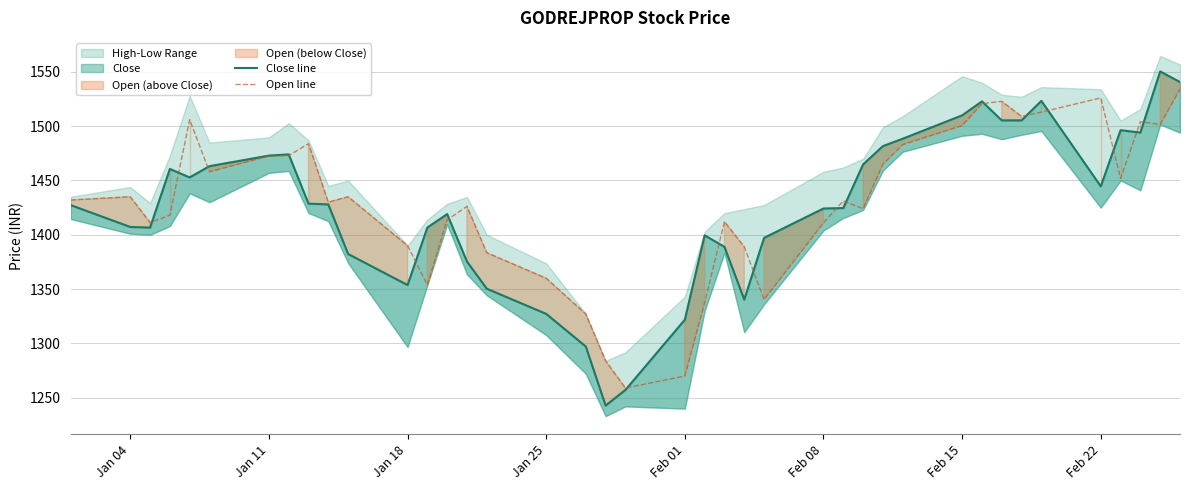

At how many categories does at least one series exceed 1417?

27